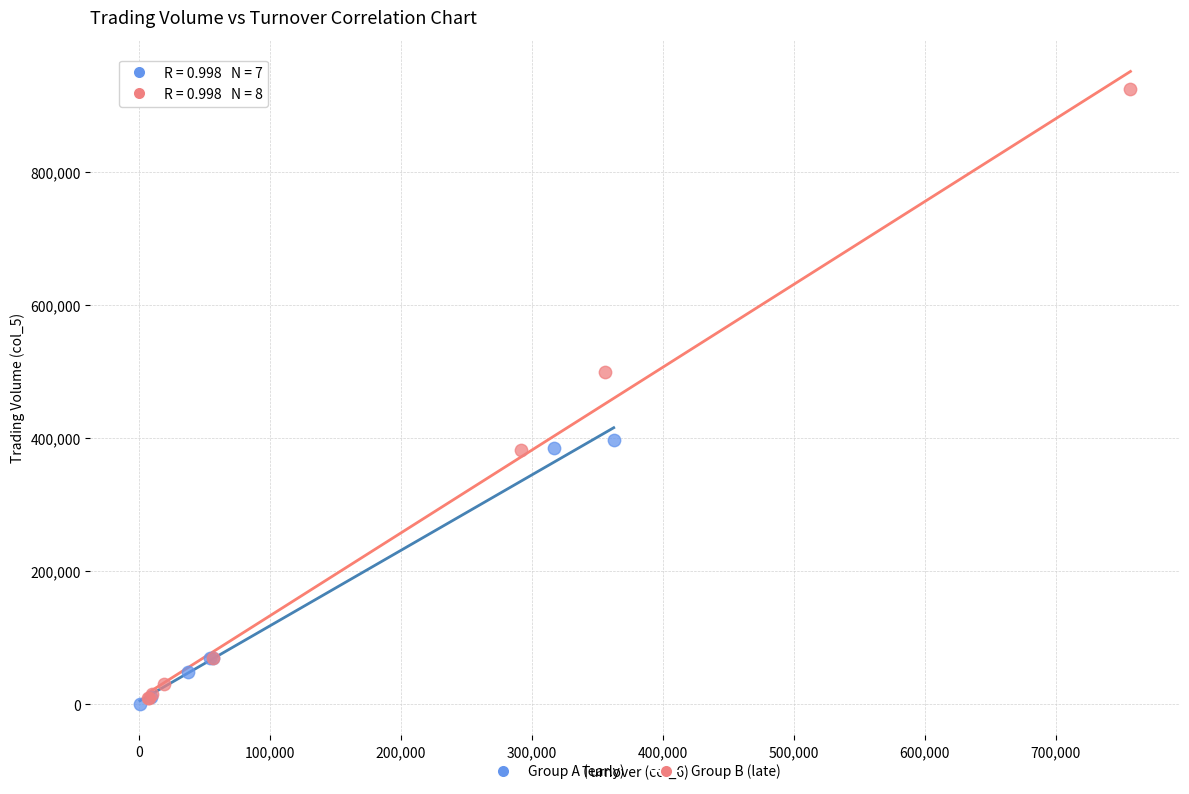

Which series reaches the maximum Y coordinate?

Group B (late)